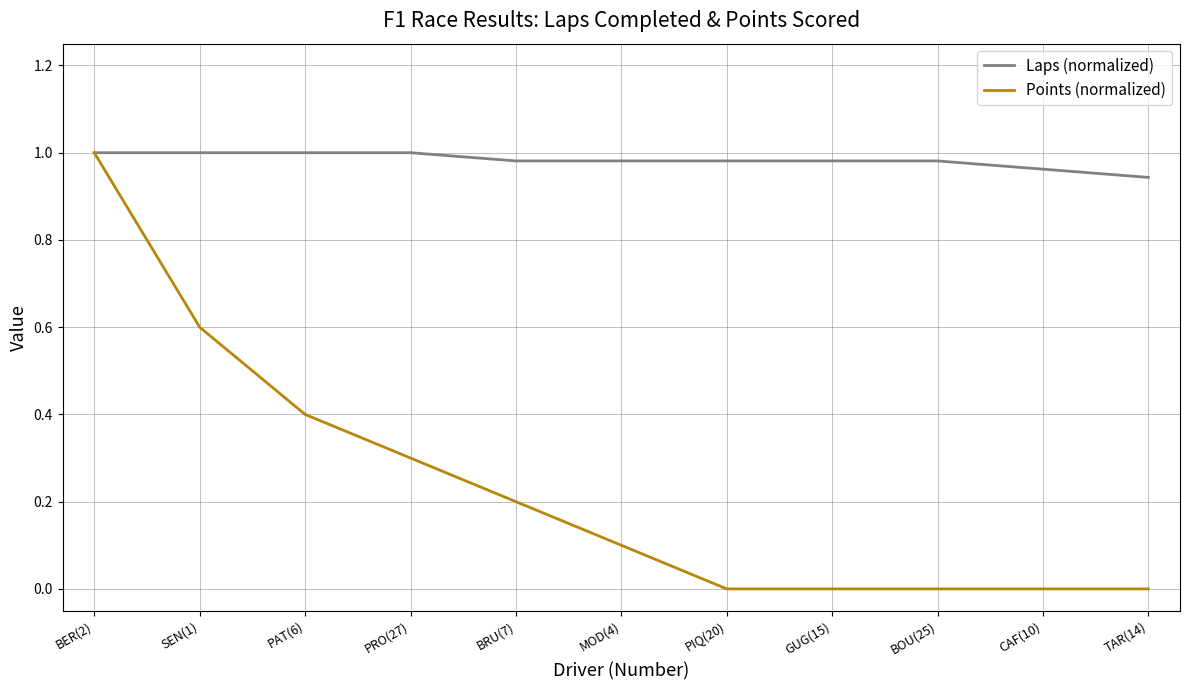

Which series has the largest total across all categories?

Laps (normalized)